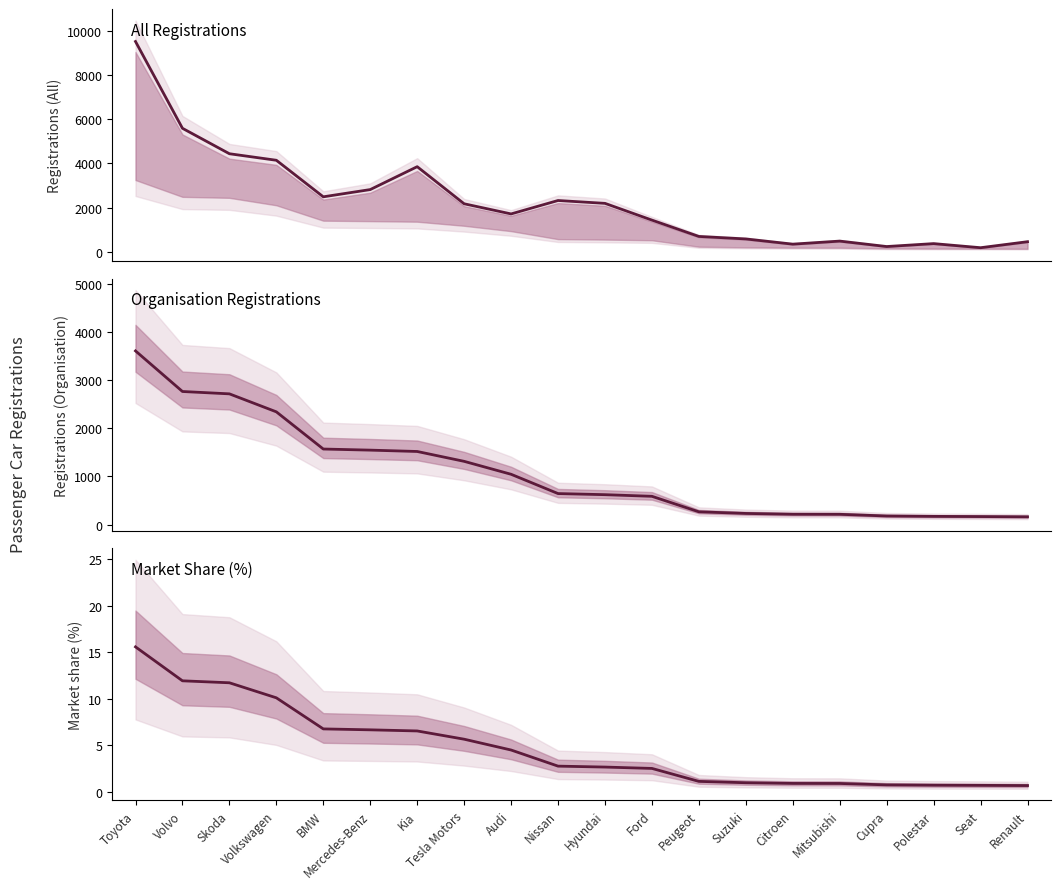

What is the maximum value shown in the chart?

9507.0